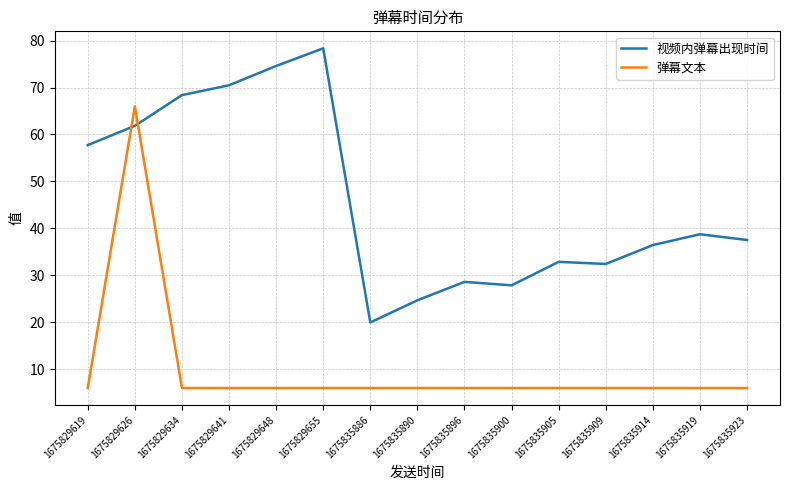

What is the average value of the 弹幕文本 series?

10.0